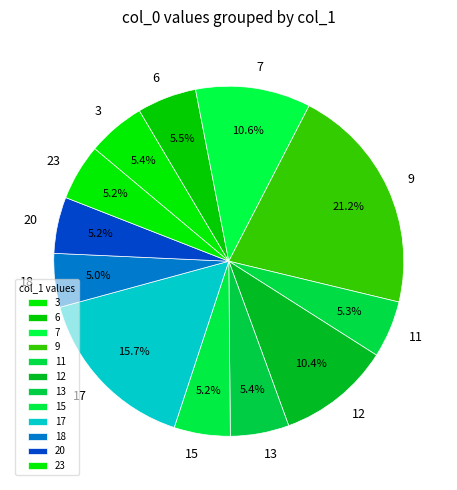

Does any single category account for the majority?

No